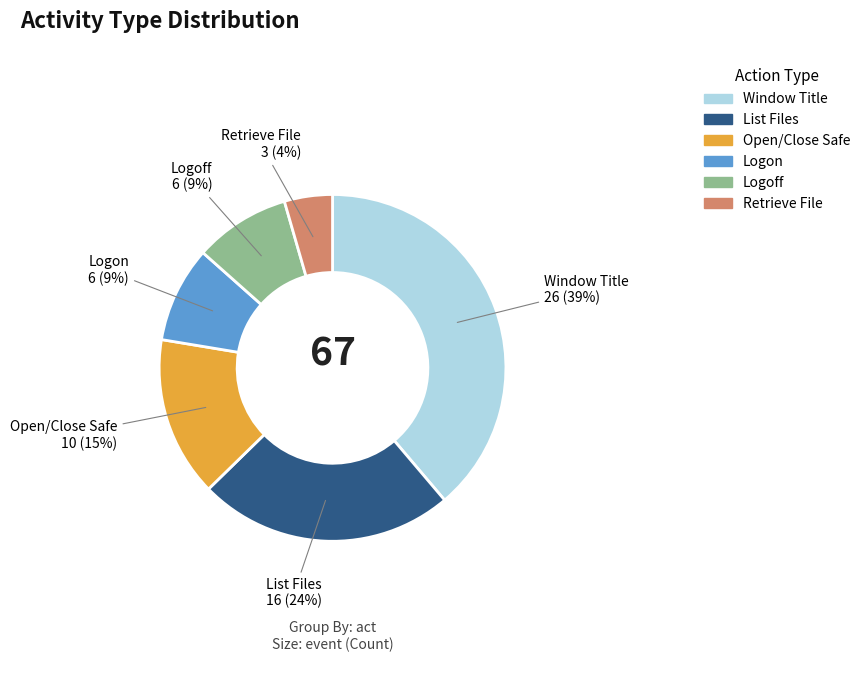

Between Retrieve File and Open/Close Safe, which is larger?

Open/Close Safe